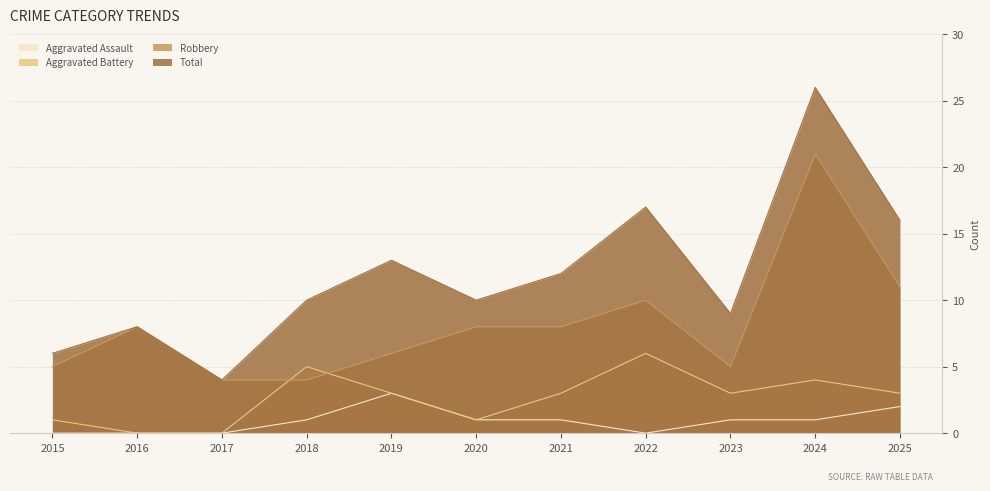

Which series has the largest total across all categories?

Total